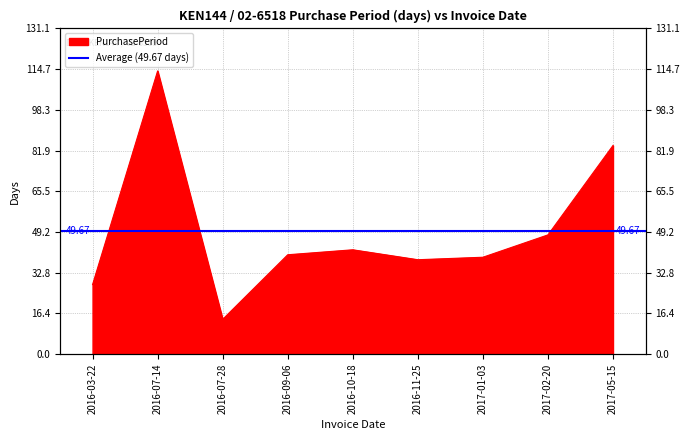

What is the sum of all values?

447